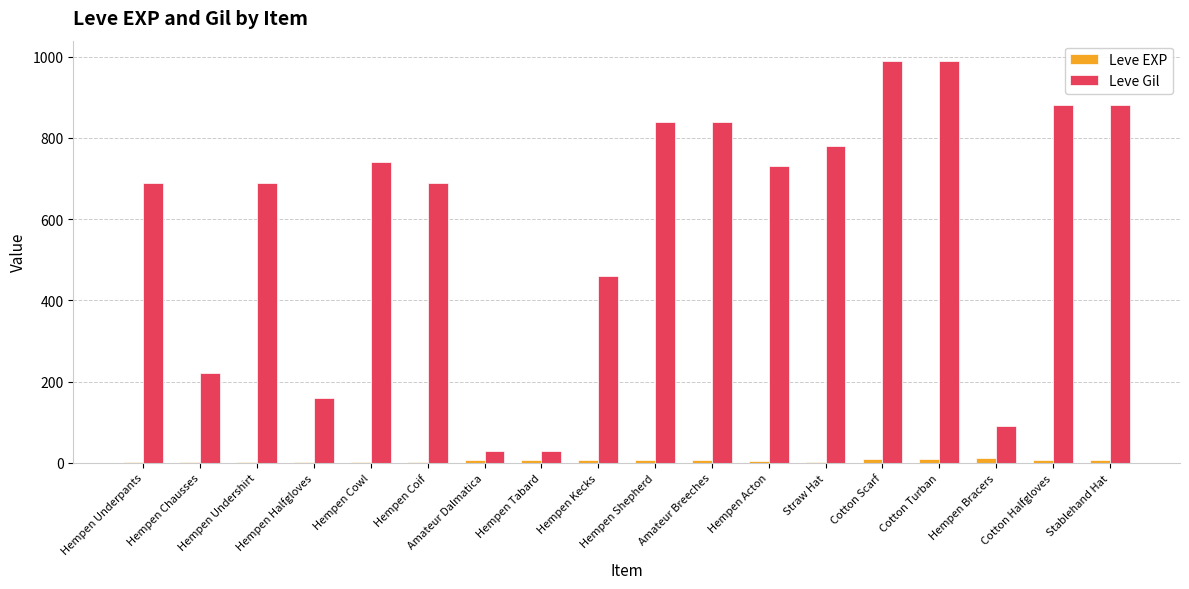

What is the greatest value displayed?

990